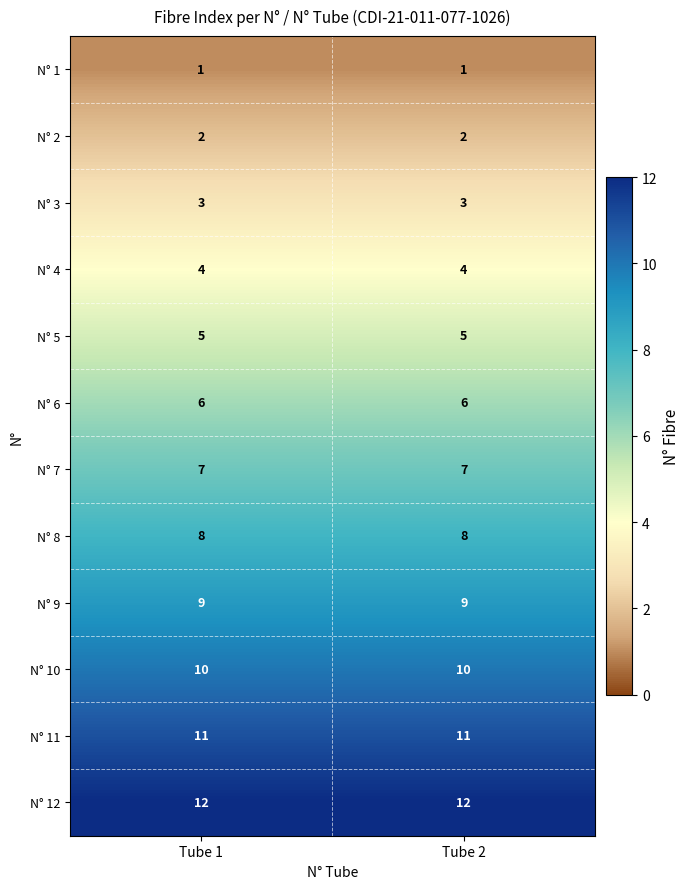

Reading left to right, extract all data points from this chart.

N° 1: 1	1
N° 2: 2	2
N° 3: 3	3
N° 4: 4	4
N° 5: 5	5
N° 6: 6	6
N° 7: 7	7
N° 8: 8	8
N° 9: 9	9
N° 10: 10	10
N° 11: 11	11
N° 12: 12	12